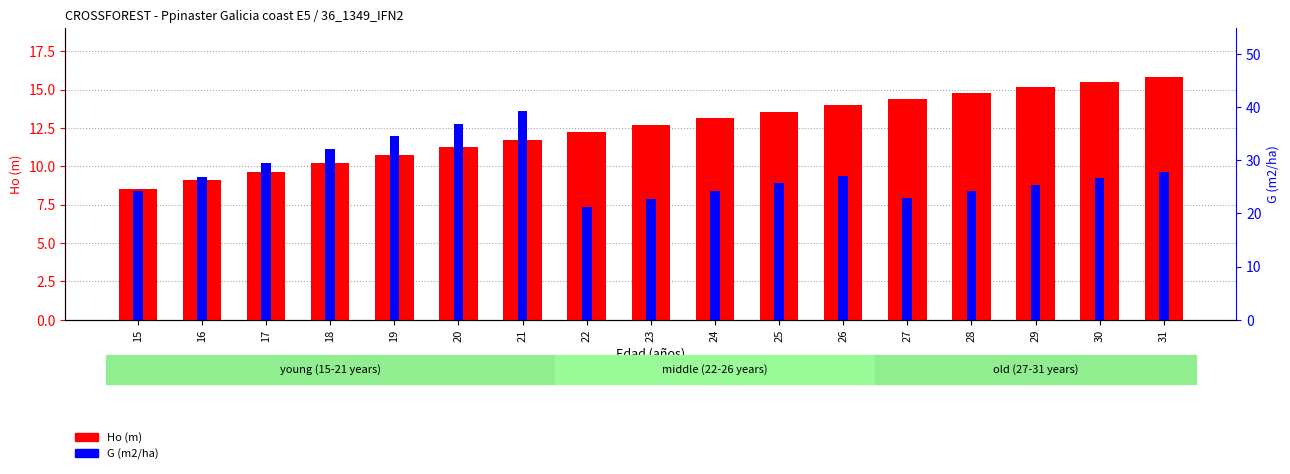

Which series has the widest spread of values?

G (m2/ha)